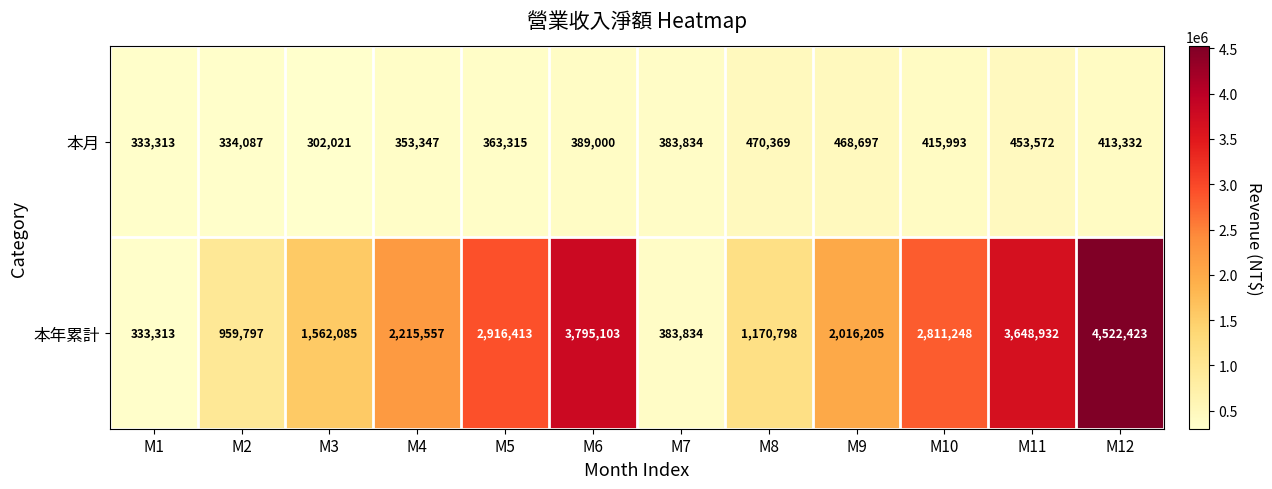

Reading left to right, list all the values displayed in this chart.

本月: M1=333313	M2=334087	M3=302021	M4=353347	M5=363315	M6=389000	M7=383834	M8=470369	M9=468697	M10=415993	M11=453572	M12=413332
本年累計: M1=333313	M2=959797	M3=1562085	M4=2215557	M5=2916413	M6=3795103	M7=383834	M8=1170798	M9=2016205	M10=2811248	M11=3648932	M12=4522423